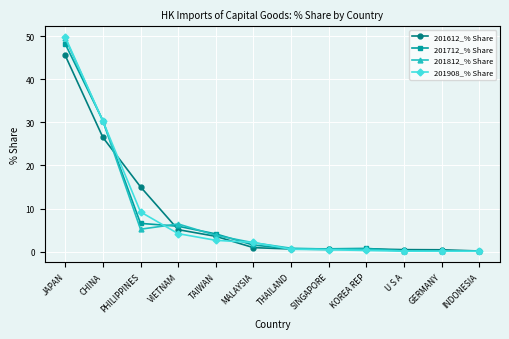

What is the difference between the highest and lowest values at JAPAN?

4.3